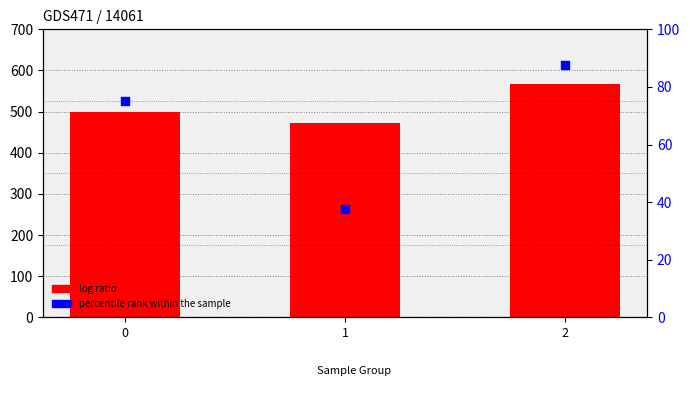

Is the value of percentile rank within the sample at 0 greater than the value of log ratio at 1?

No